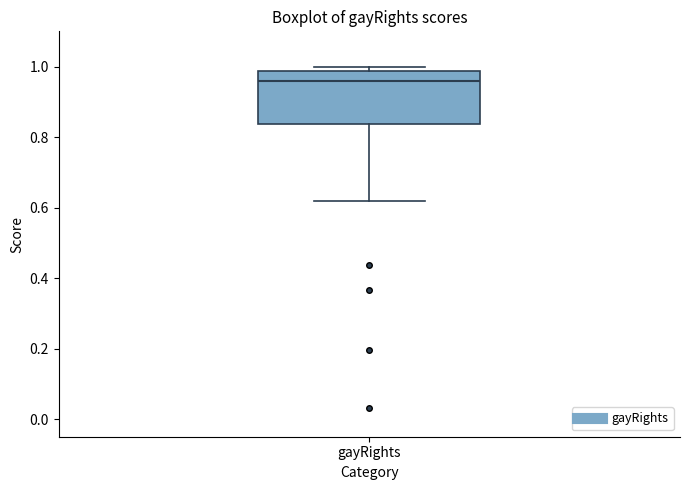

Where is the lower edge of the box for gayRights on the y-axis? The values are not printed on the chart, so give them approximately, as read against the axis.

0.84